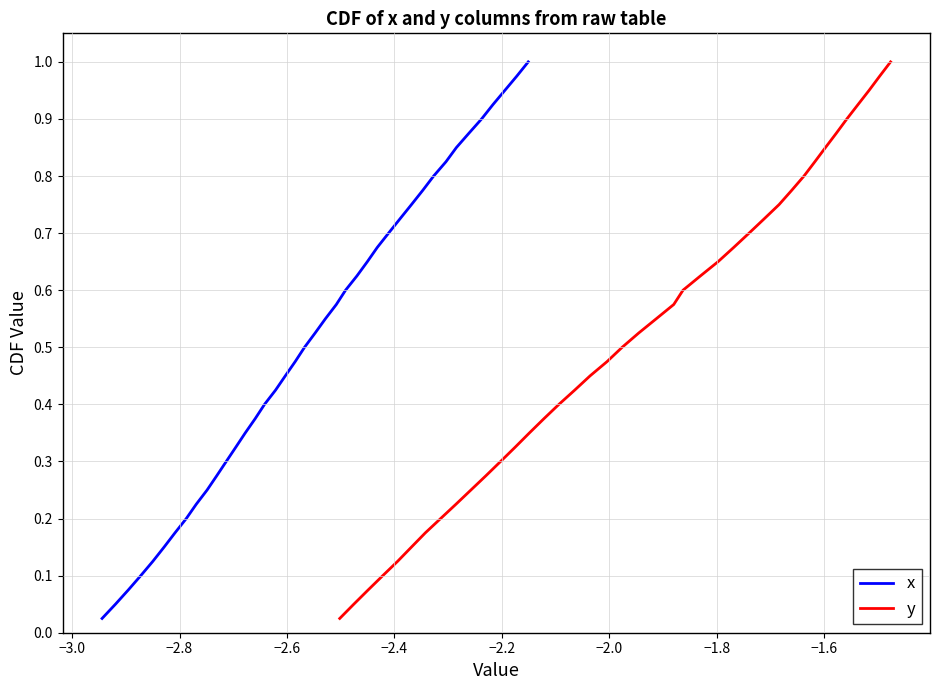

The value of y at 35 is 1.6. True or false?

False